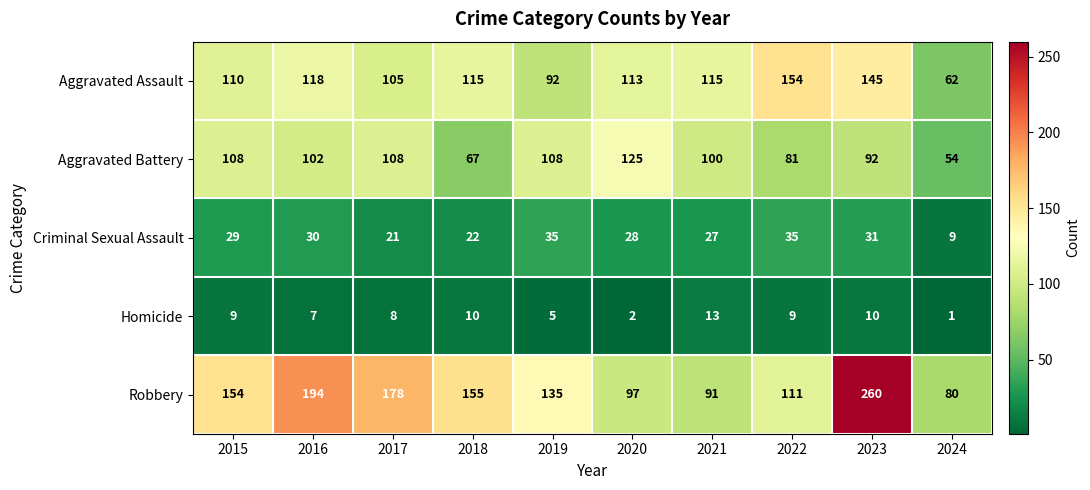

What is the smallest value displayed?

1